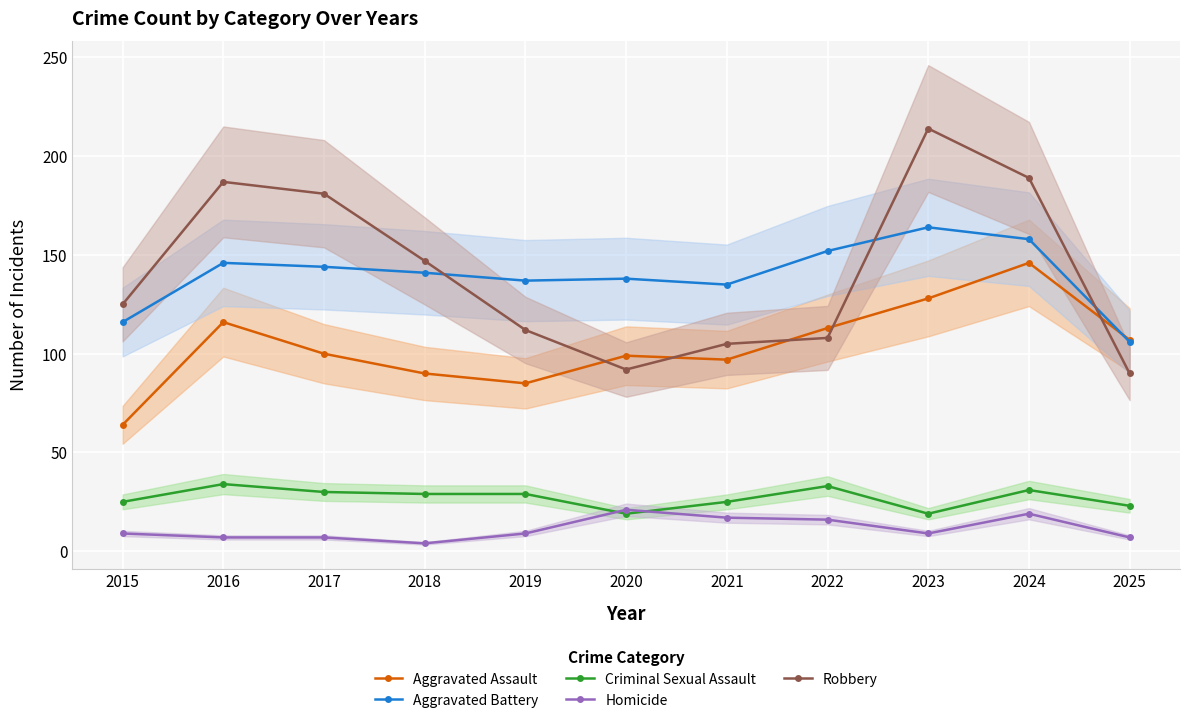

What is the sum of the Aggravated Battery values at 2017 and 2015?

260